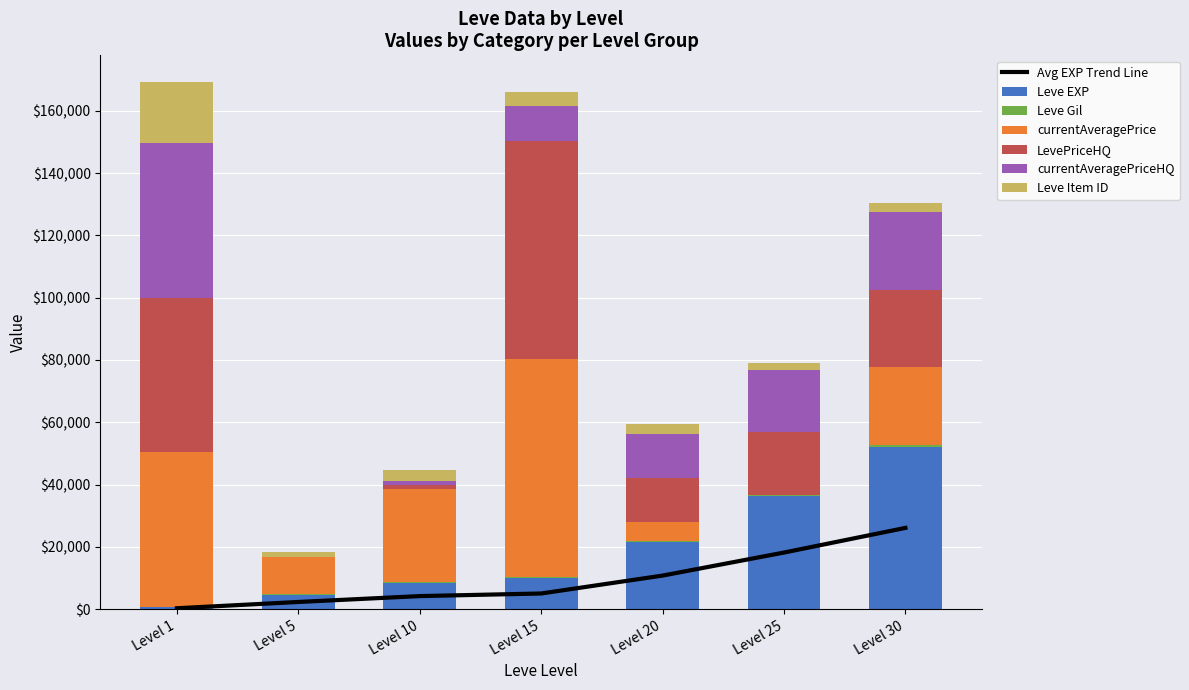

Between Level 1 and Level 10, which series saw the biggest shift?

LevePriceHQ